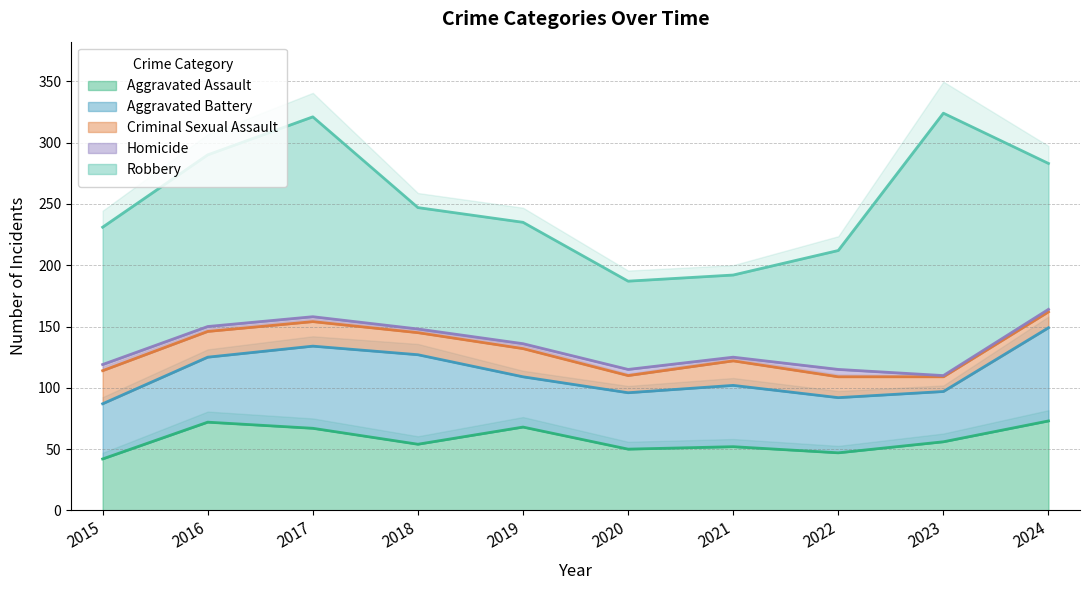

Between 2016 and 2022, which is larger?

2016